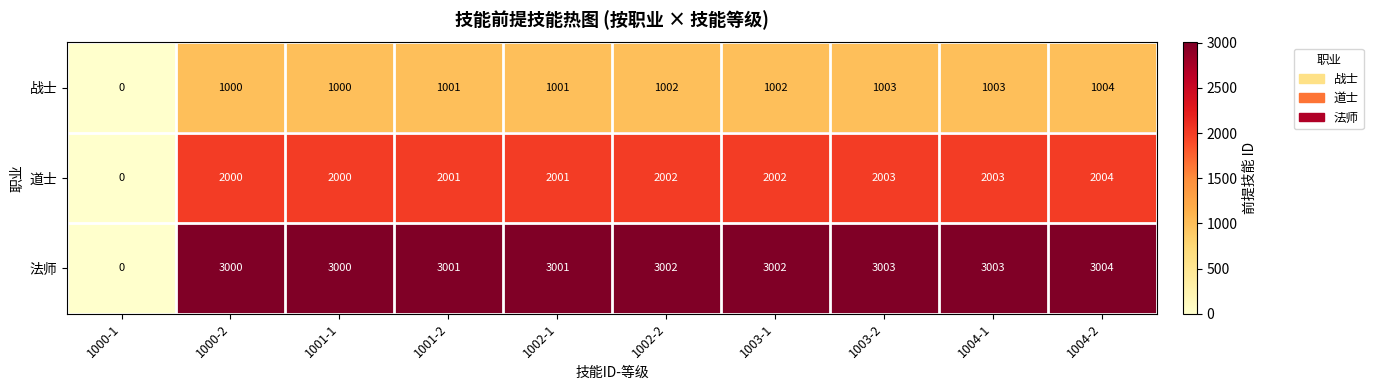

How many series are shown in this chart?

3